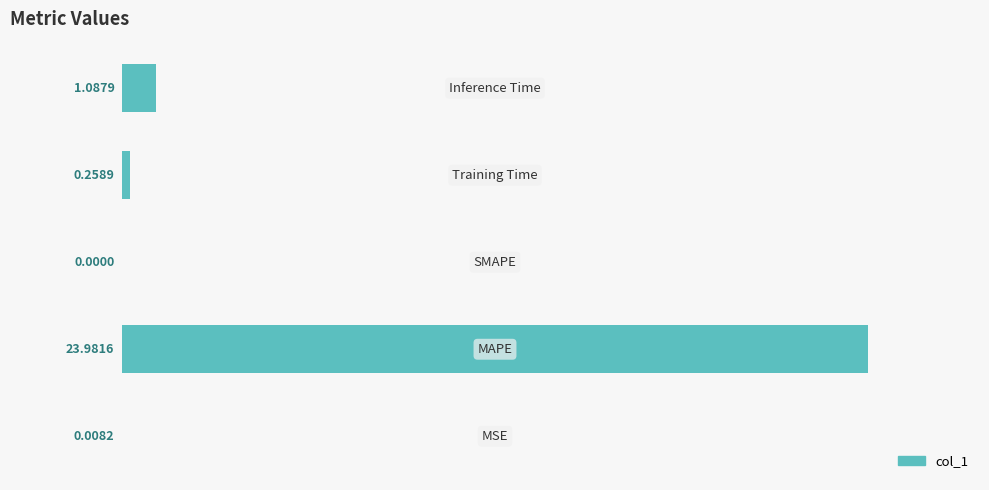

What is the sum of all values?

25.3